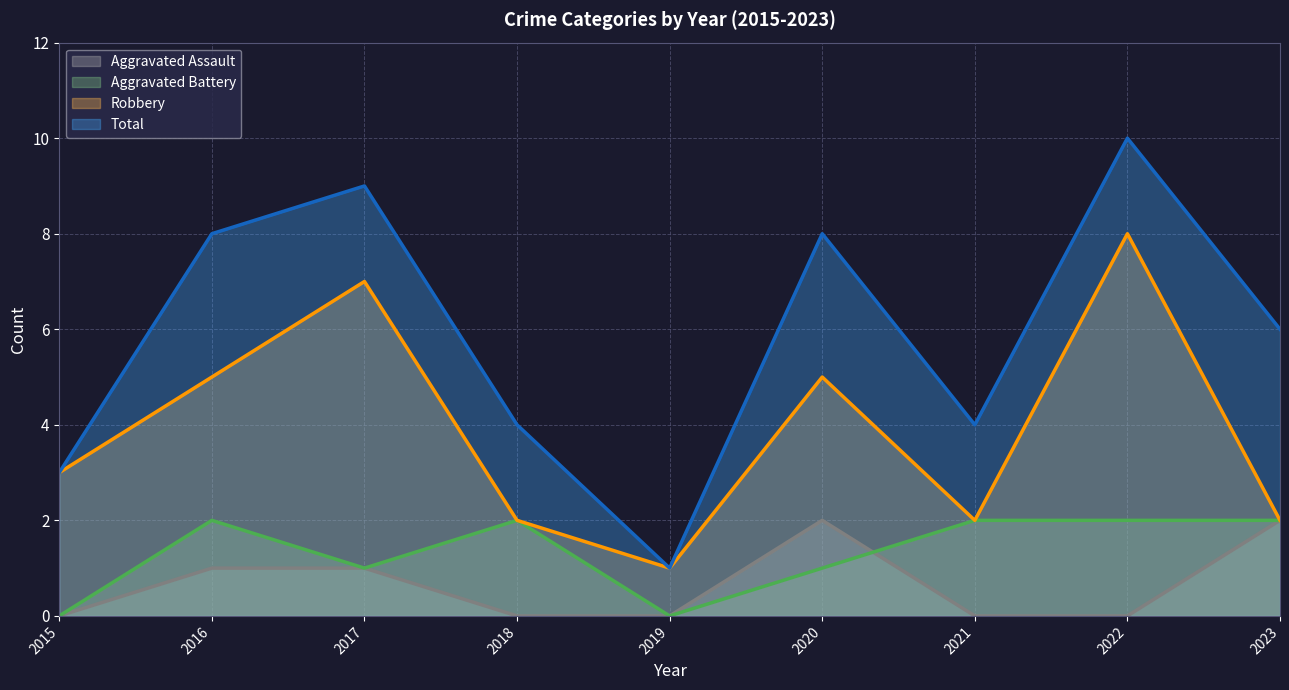

How many data points in Total are less than 6?

4